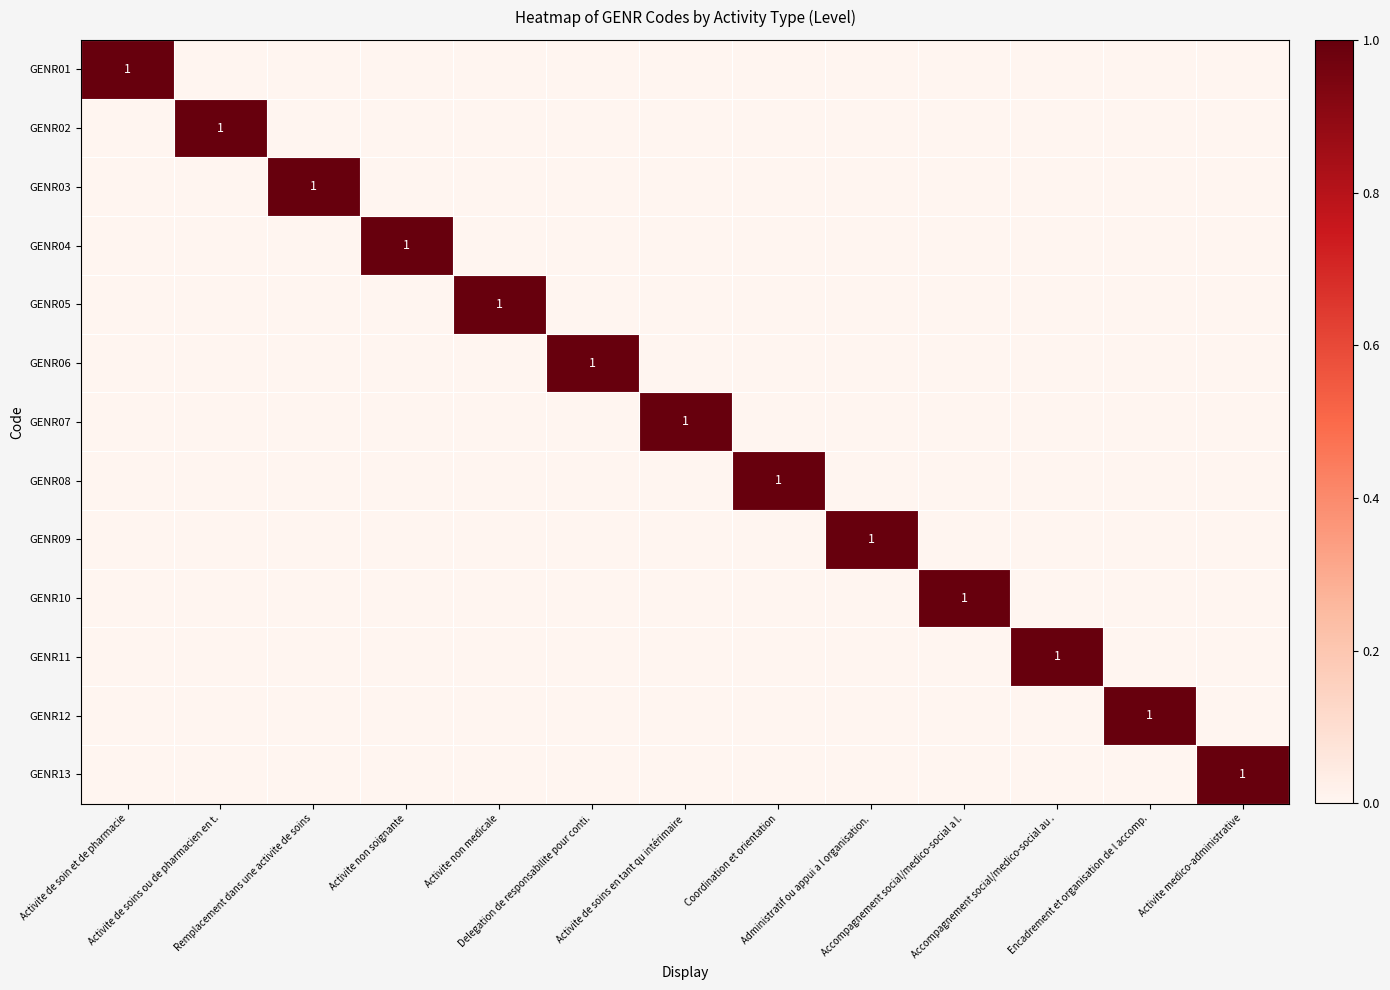

Is it true that GENR12 equals -1 at Activite de soins en tant qu intérimaire?

False